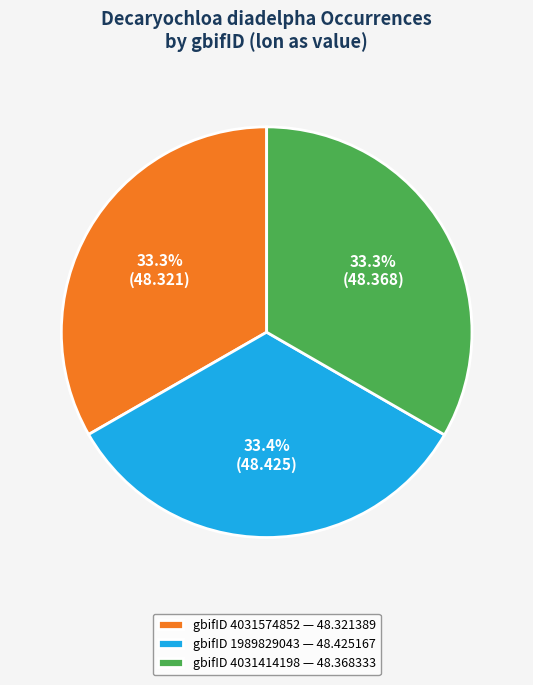

What percentage do gbifID 4031574852 — 48.321389 and gbifID 4031414198 — 48.368333 together represent?

66.6%